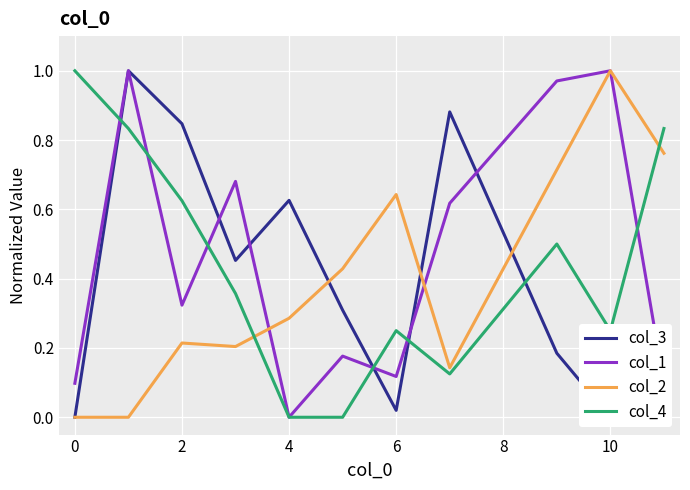

At 2, list the series in order from smallest to largest.

col_2, col_1, col_4, col_3